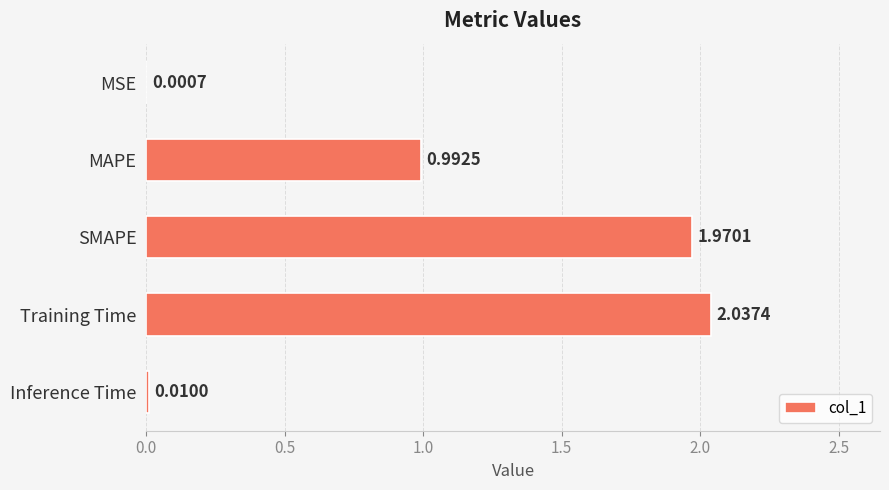

At which category does the chart reach its peak across all series?

Training Time